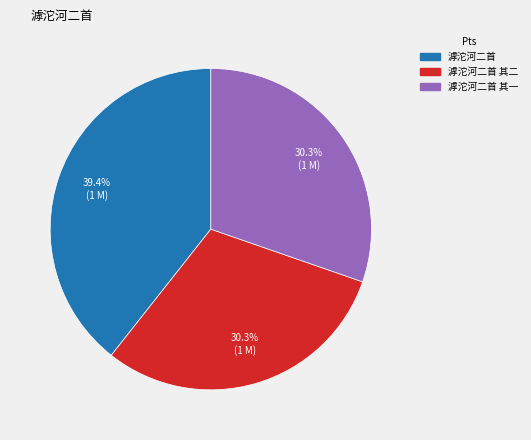

What is the largest slice in the pie chart?

滹沱河二首